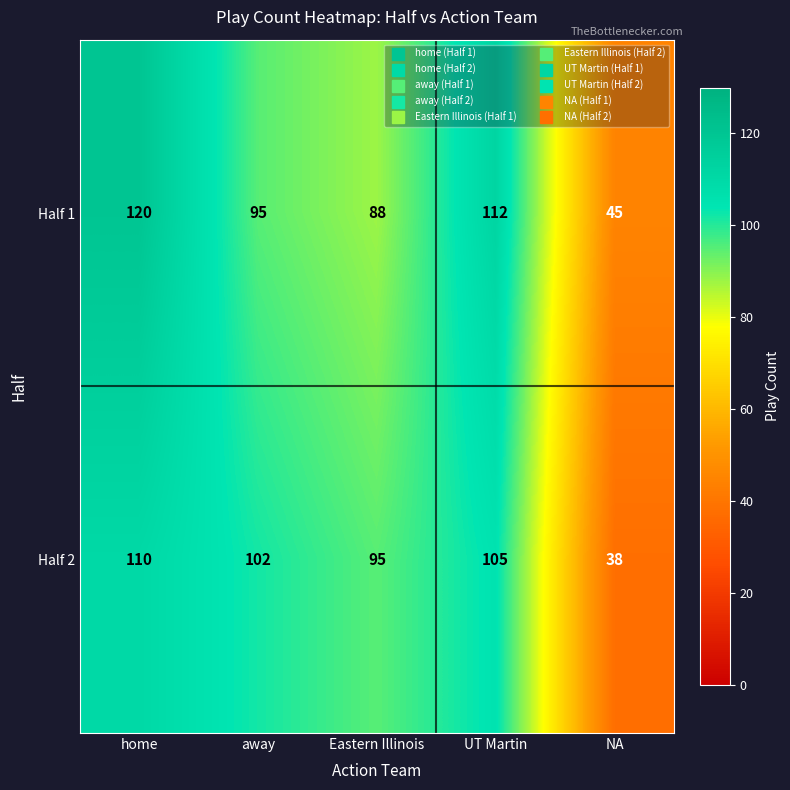

Count the number of categories in the chart.

5